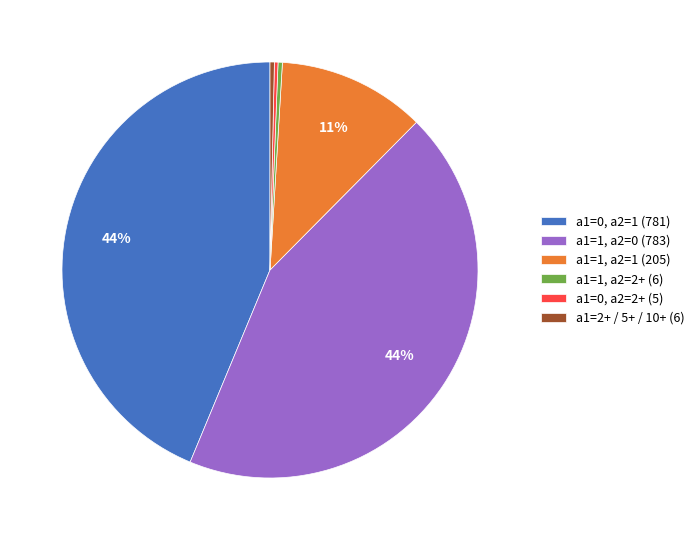

The a1=0, a2=2+ (5) slice represents 10% of the pie. True or false?

False